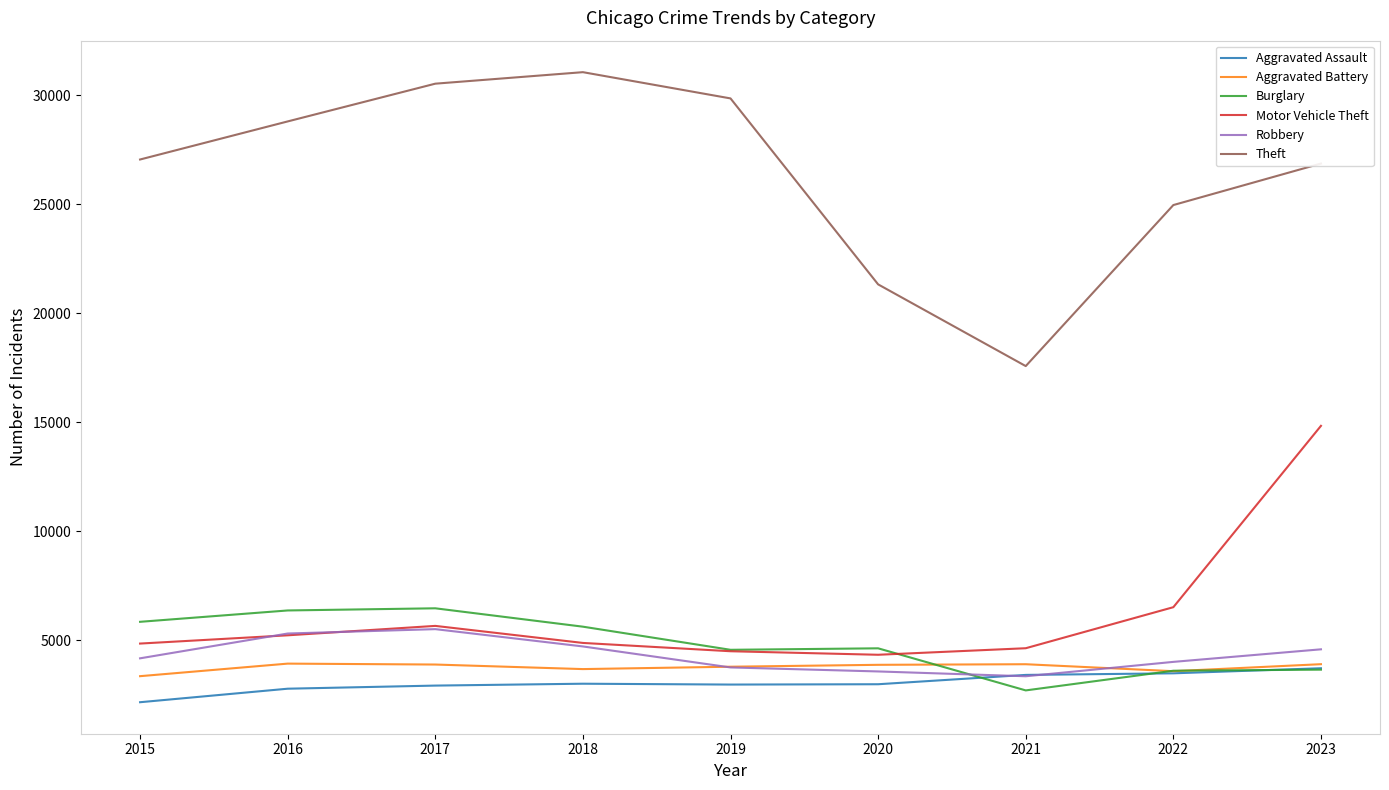

Where is Theft nearest to the value 24324?

2022